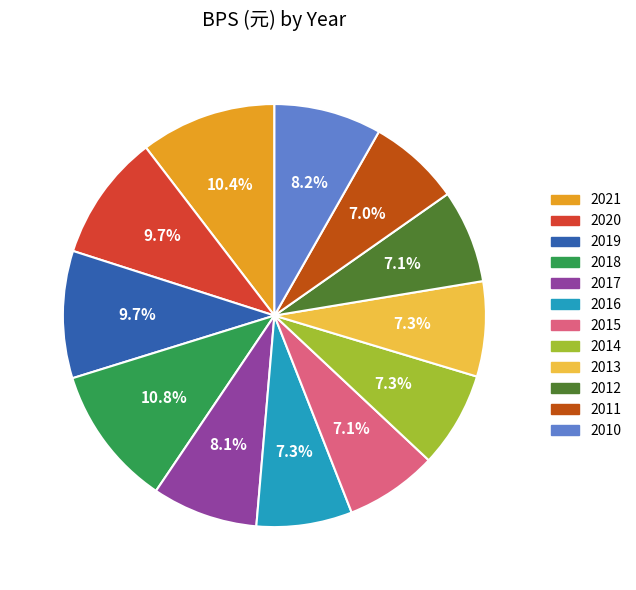

Is there any slice that represents more than half of the pie?

No